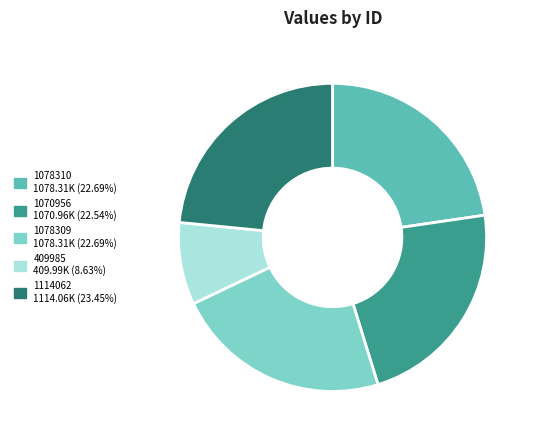

Which slice is the smallest?

409985